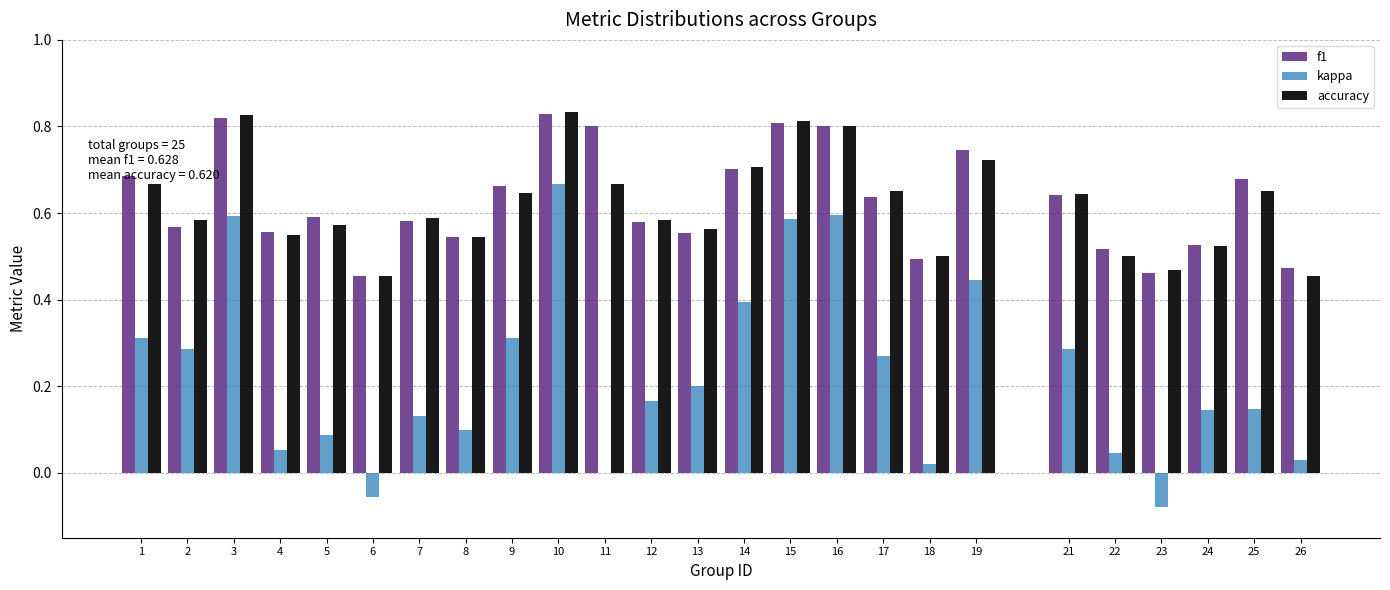

What is the total value across all series at 7?

1.3